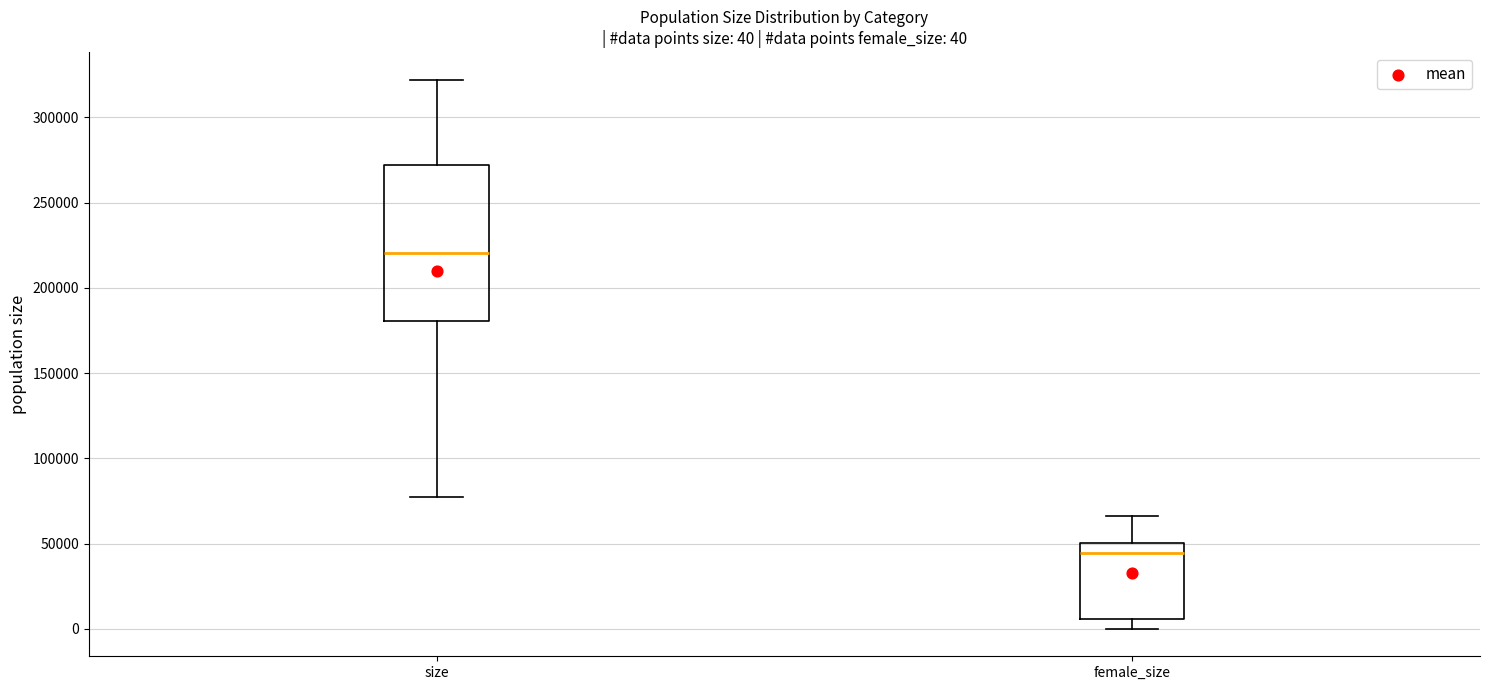

Which box's median line is the highest?

size